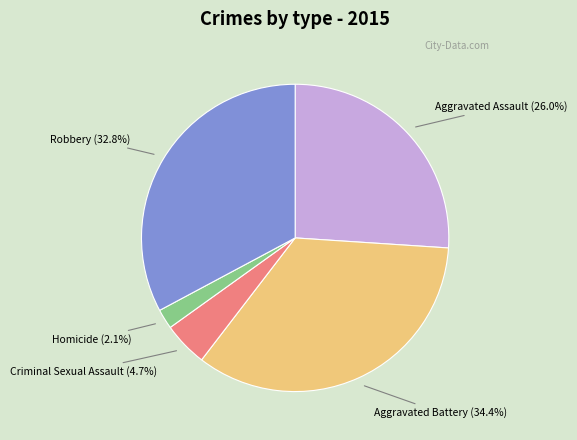

What is the total percentage of Criminal Sexual Assault and Aggravated Assault?

30.7%